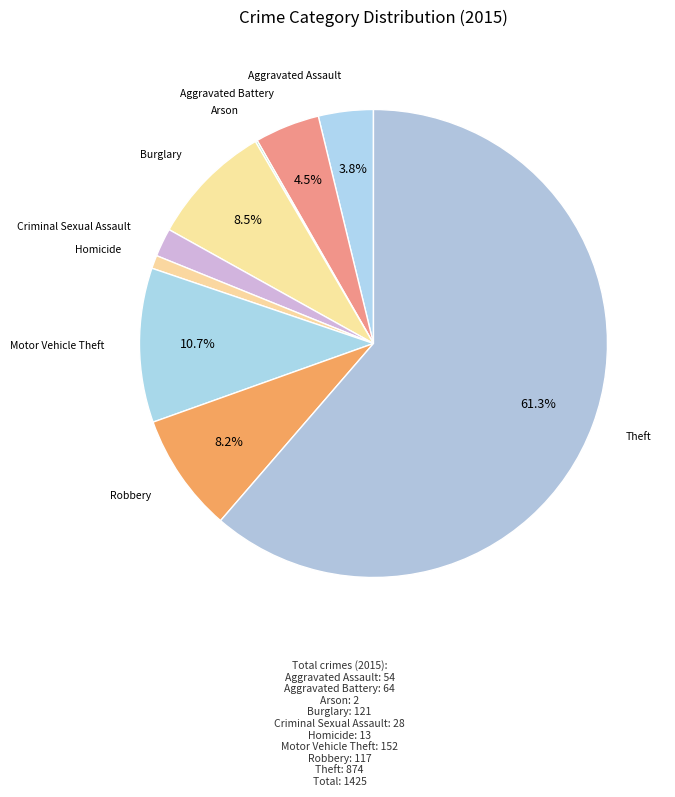

Is it true that Criminal Sexual Assault is 16% of the pie?

False